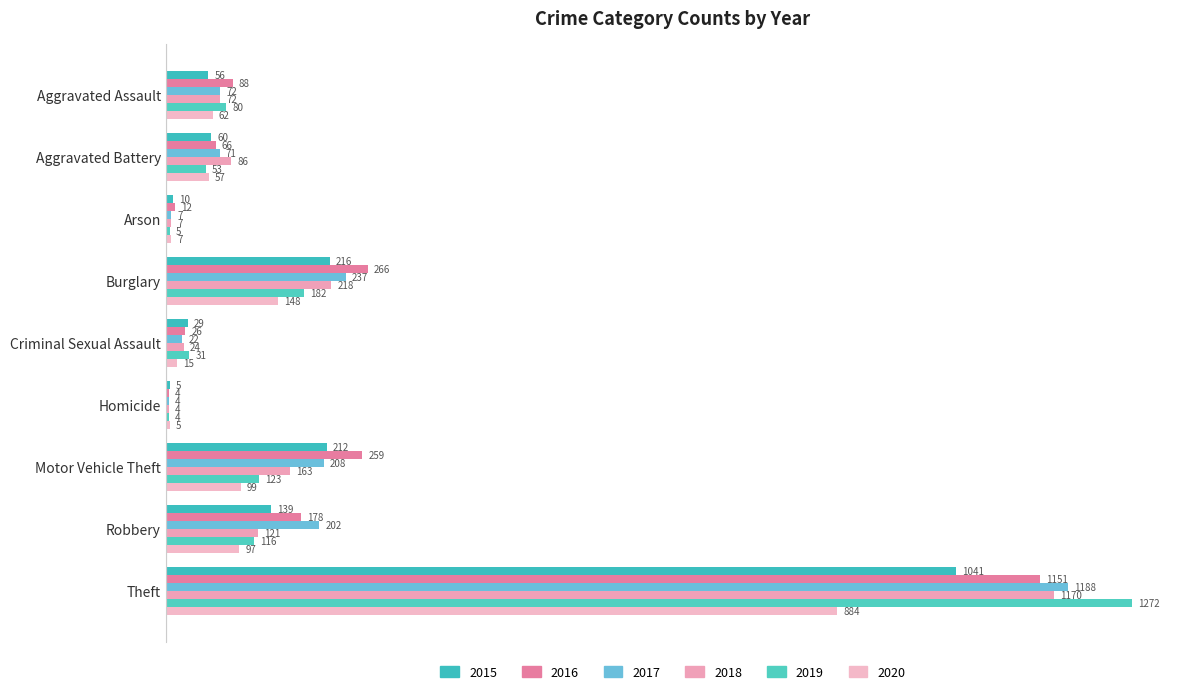

Count the number of categories in the chart.

9